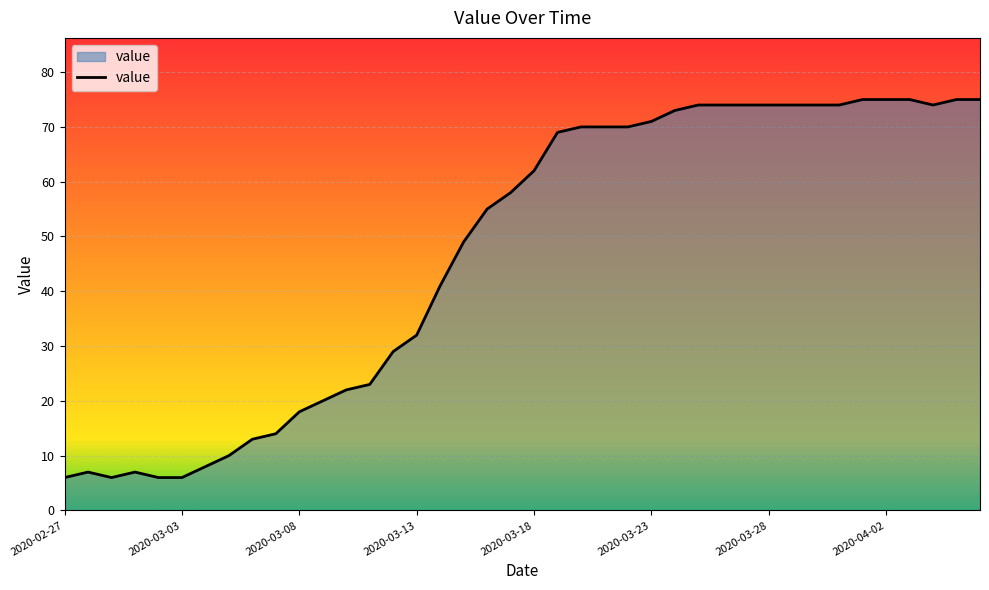

What is the smallest value displayed?

6